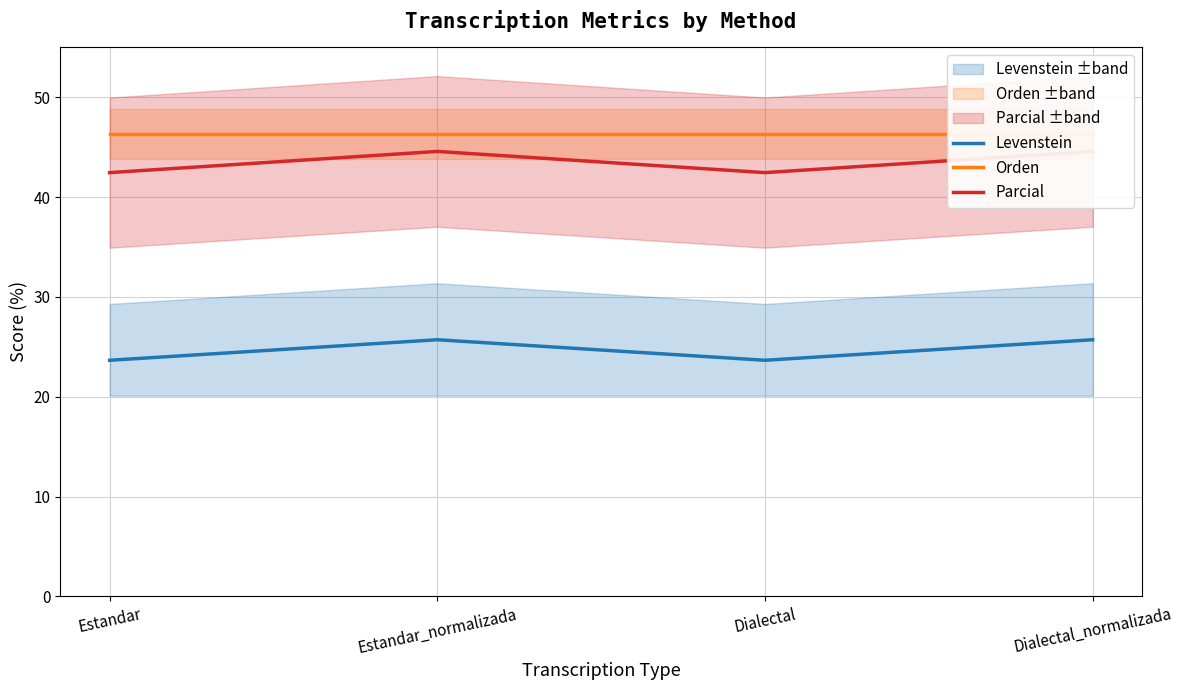

Rank the categories by Levenstein value from lowest to highest.

Estandar, Dialectal, Estandar_normalizada, Dialectal_normalizada